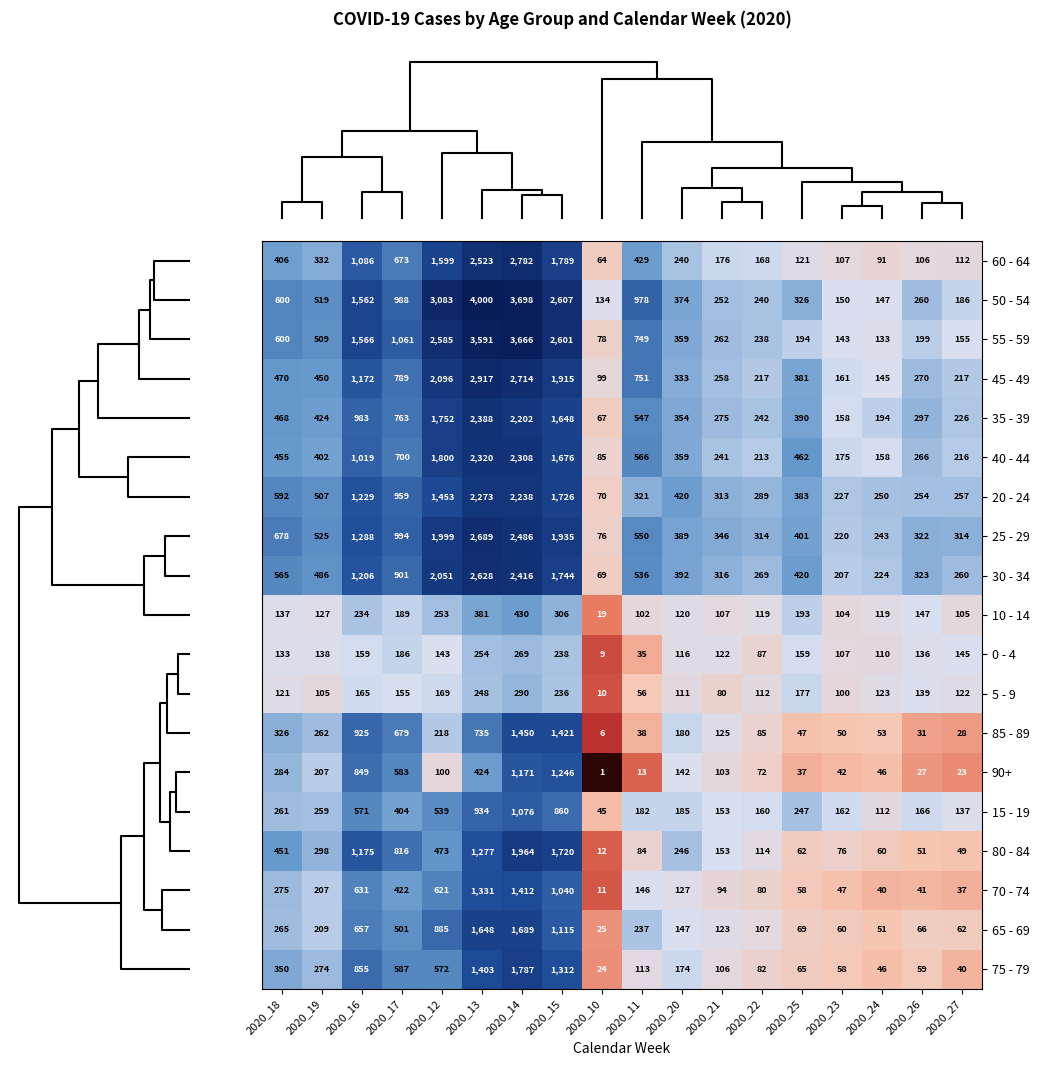

Where is 65 - 69 nearest to the value 857?

2020_12